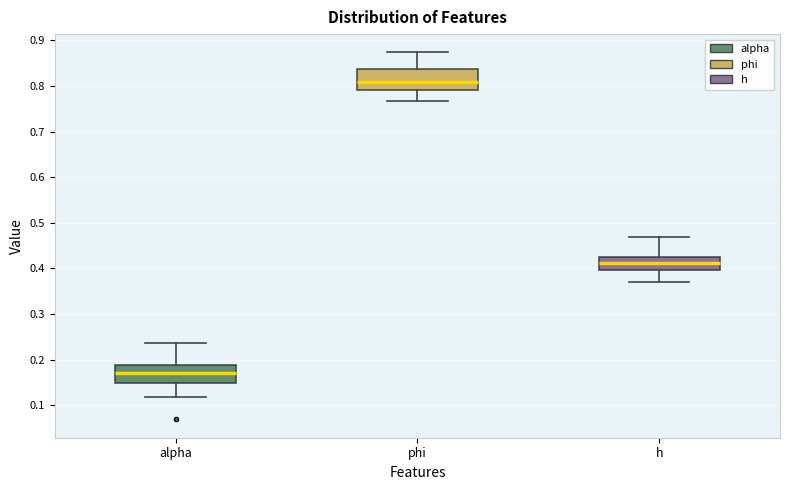

Where does the median line of the box for alpha sit on the y-axis? The values are not printed on the chart, so give them approximately, as read against the axis.

0.17